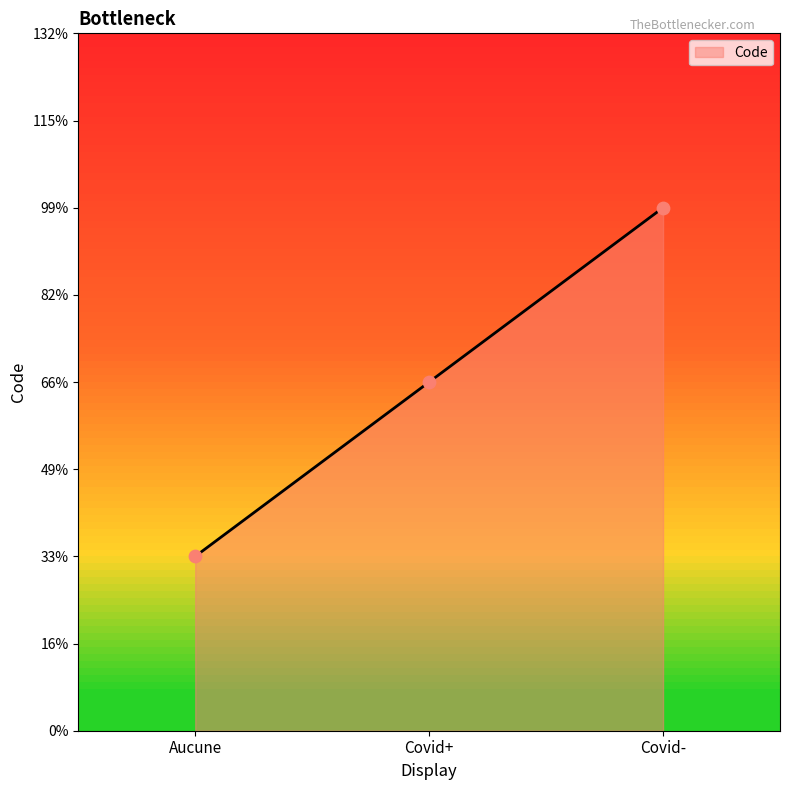

Approximately how many times larger is the value at Aucune compared to Covid+?

0.5